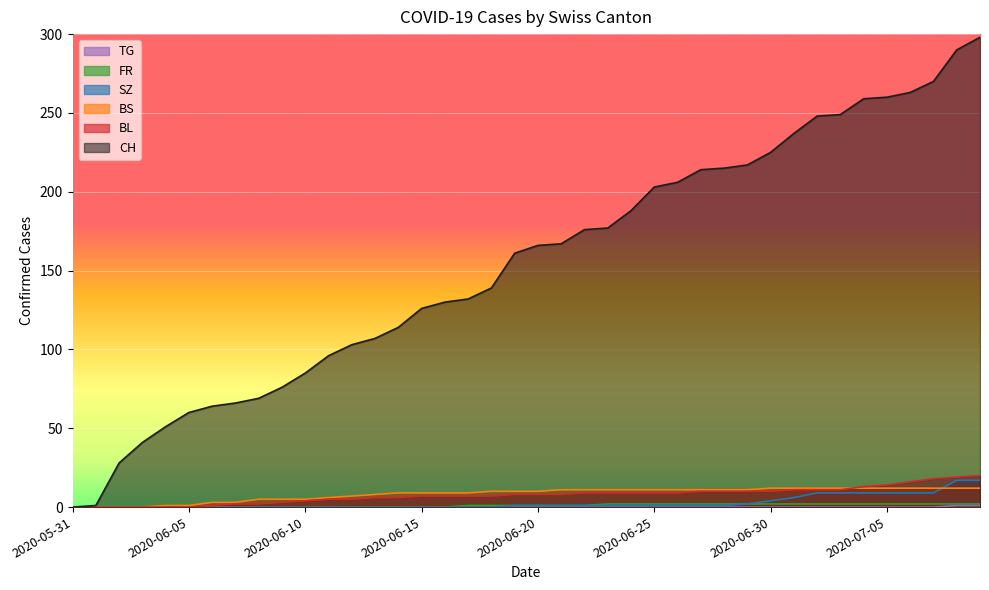

What is the difference between the second highest and second lowest values in the BS series?

12